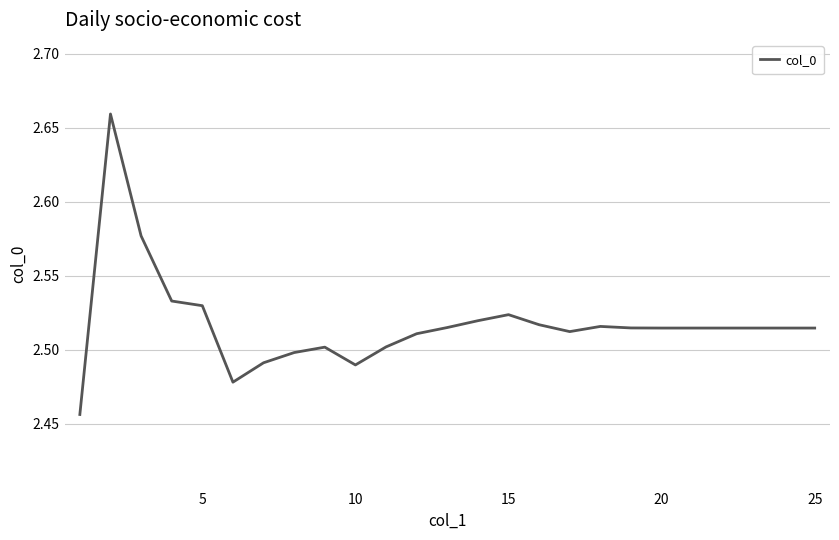

How many values are between 2 and 3?

25